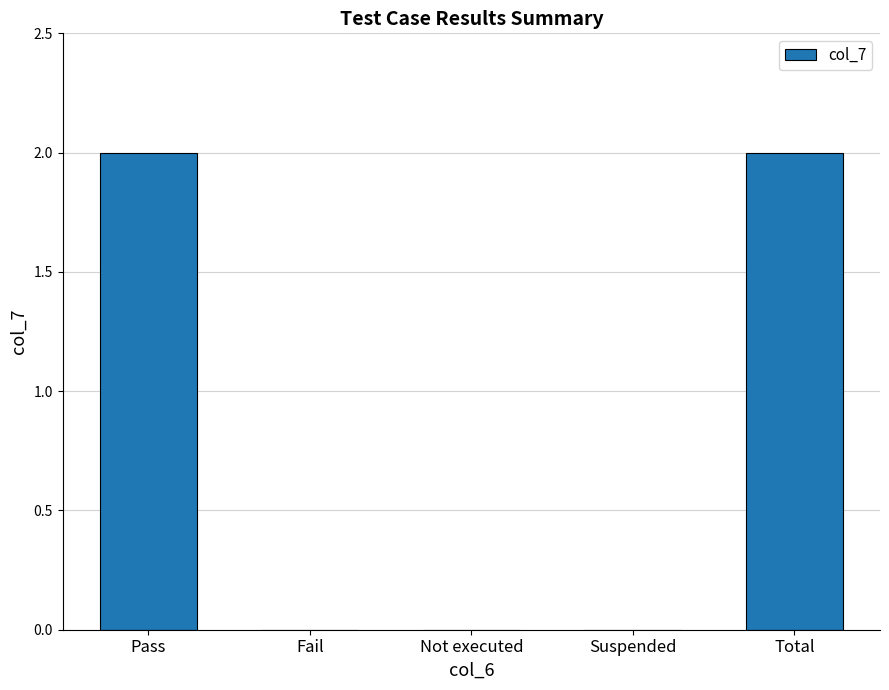

True or false: the data shows -1 at Fail.

False